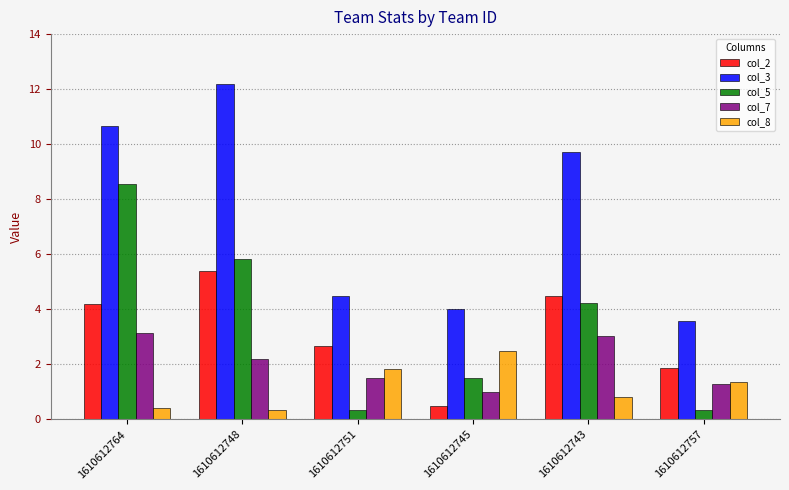

What is the value of the col_7 bar at the 4th from the left?

1.0